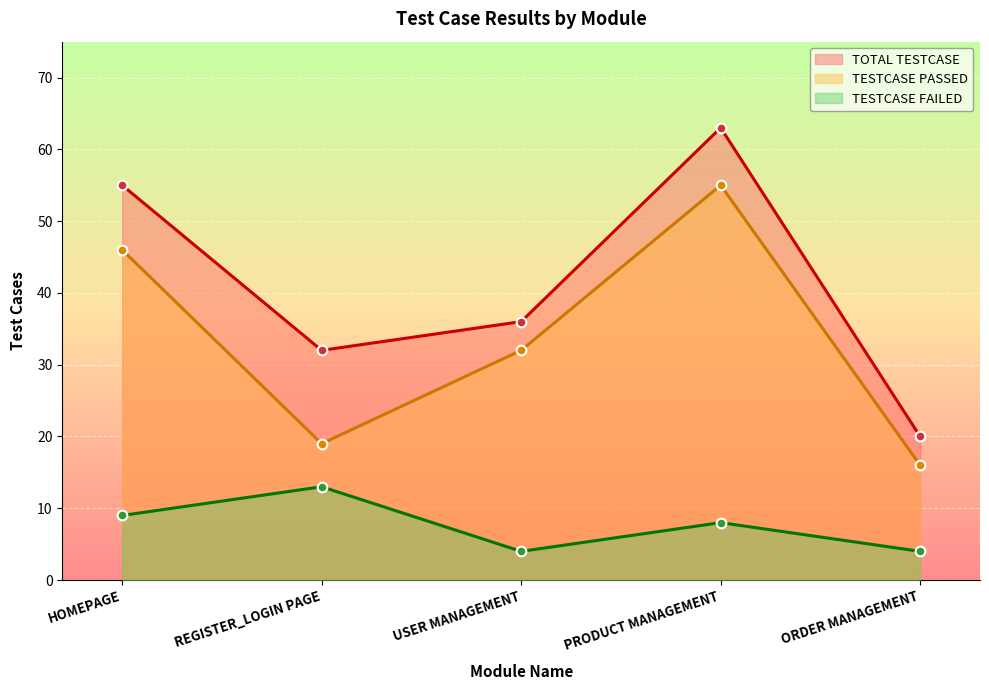

At which label does TESTCASE PASSED first exceed 32?

HOMEPAGE